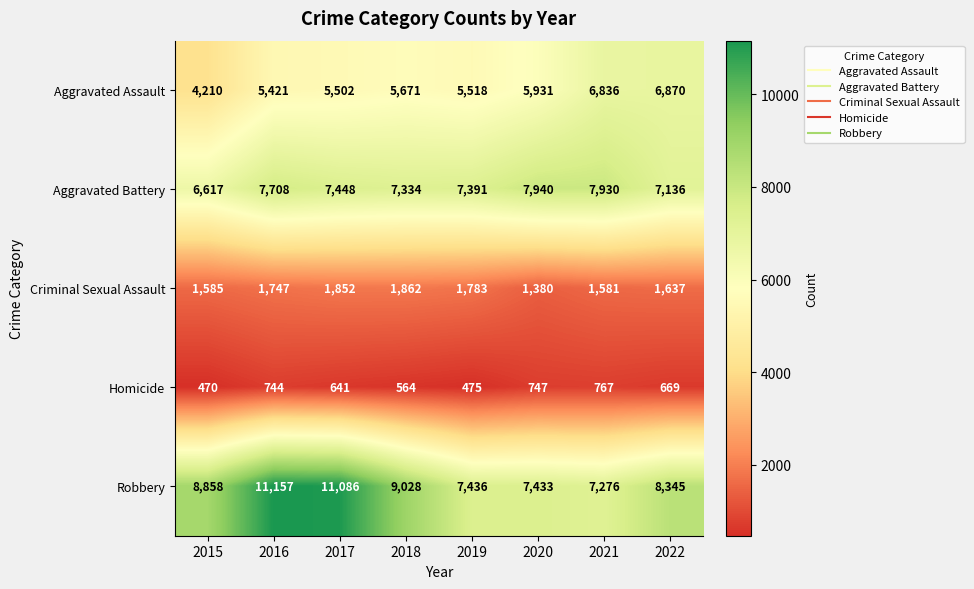

What is the smallest value displayed?

470